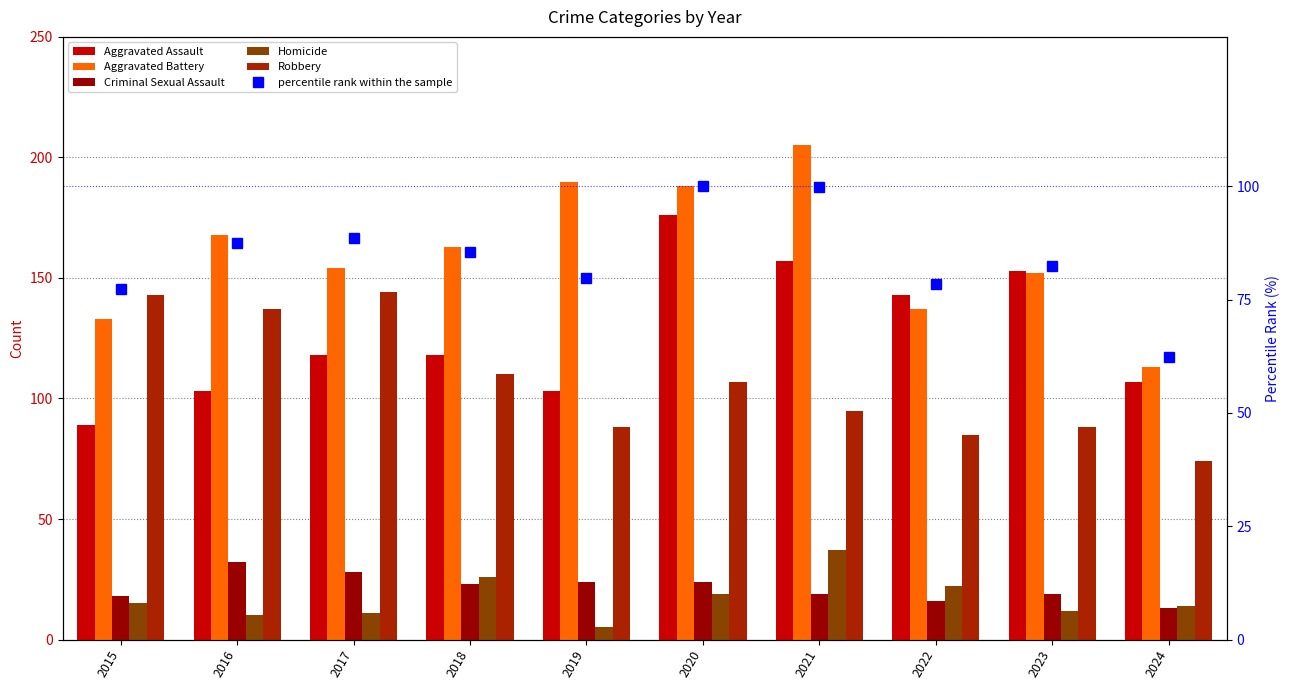

Reading right to left, what are all the values shown in this chart?

Aggravated Assault: 107.0	153.0	143.0	157.0	176.0	103.0	118.0	118.0	103.0	89.0
Aggravated Battery: 113.0	152.0	137.0	205.0	188.0	190.0	163.0	154.0	168.0	133.0
Criminal Sexual Assault: 13.0	19.0	16.0	19.0	24.0	24.0	23.0	28.0	32.0	18.0
Homicide: 14.0	12.0	22.0	37.0	19.0	5.0	26.0	11.0	10.0	15.0
Robbery: 74.0	88.0	85.0	95.0	107.0	88.0	110.0	144.0	137.0	143.0
percentile rank within the sample: 62.5	82.5	78.4	99.8	100.0	79.8	85.6	88.5	87.5	77.4